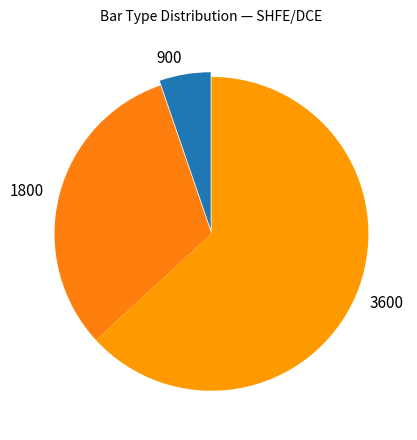

True or false: 900 accounts for 5% of the total.

True